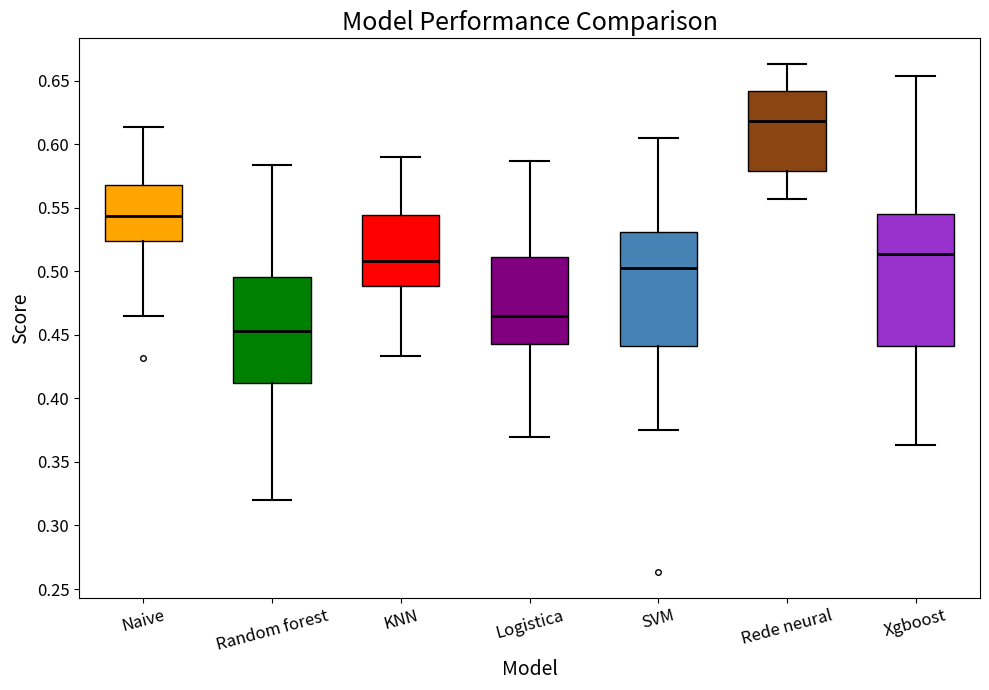

Reading left to right, read every box against the y-axis: the position of its median line, the range the box covers, and the ends of its whiskers. The values are not printed on the chart, so give them approximately, as read against the axis.

Naive: median 0.545, box 0.525 to 0.570, whiskers 0.465 to 0.615
Random forest: median 0.455, box 0.410 to 0.495, whiskers 0.320 to 0.585
KNN: median 0.510, box 0.490 to 0.545, whiskers 0.435 to 0.590
Logistica: median 0.465, box 0.445 to 0.510, whiskers 0.370 to 0.585
SVM: median 0.505, box 0.440 to 0.530, whiskers 0.375 to 0.605
Rede neural: median 0.620, box 0.580 to 0.640, whiskers 0.555 to 0.665
Xgboost: median 0.515, box 0.440 to 0.545, whiskers 0.365 to 0.655